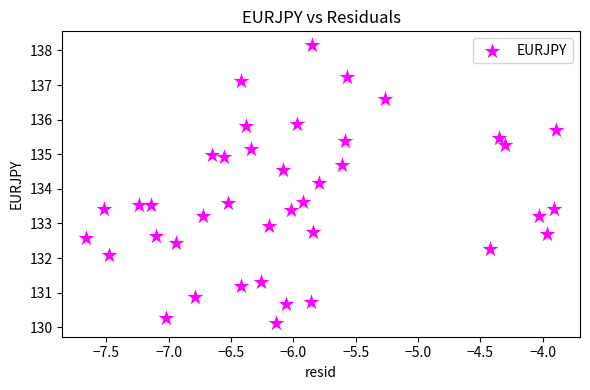

What Y value in the scatter plot is closest to 134?

134.2